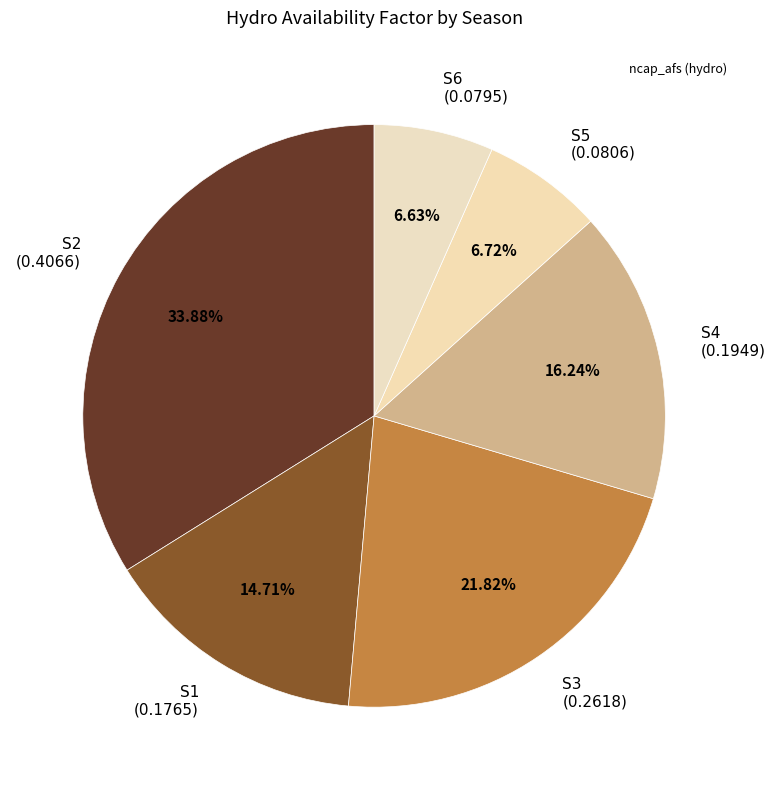

Which has a higher value, S4 (0.1949) or S6 (0.0795)?

S4 (0.1949)